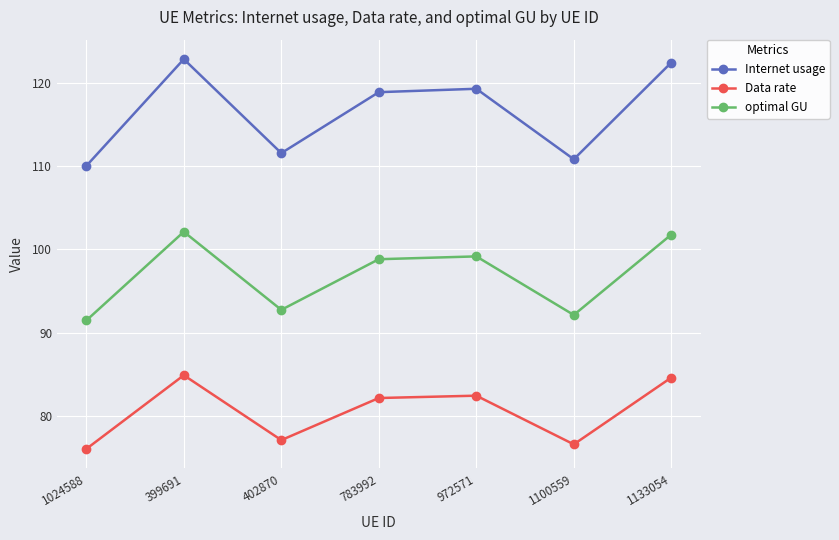

Reading left to right, transcribe all the data shown in this chart.

Internet usage: 110.1	122.9	111.6	118.9	119.3	110.9	122.5
Data rate: 76.0	84.9	77.1	82.1	82.4	76.5	84.6
optimal GU: 91.5	102.1	92.7	98.8	99.2	92.1	101.8